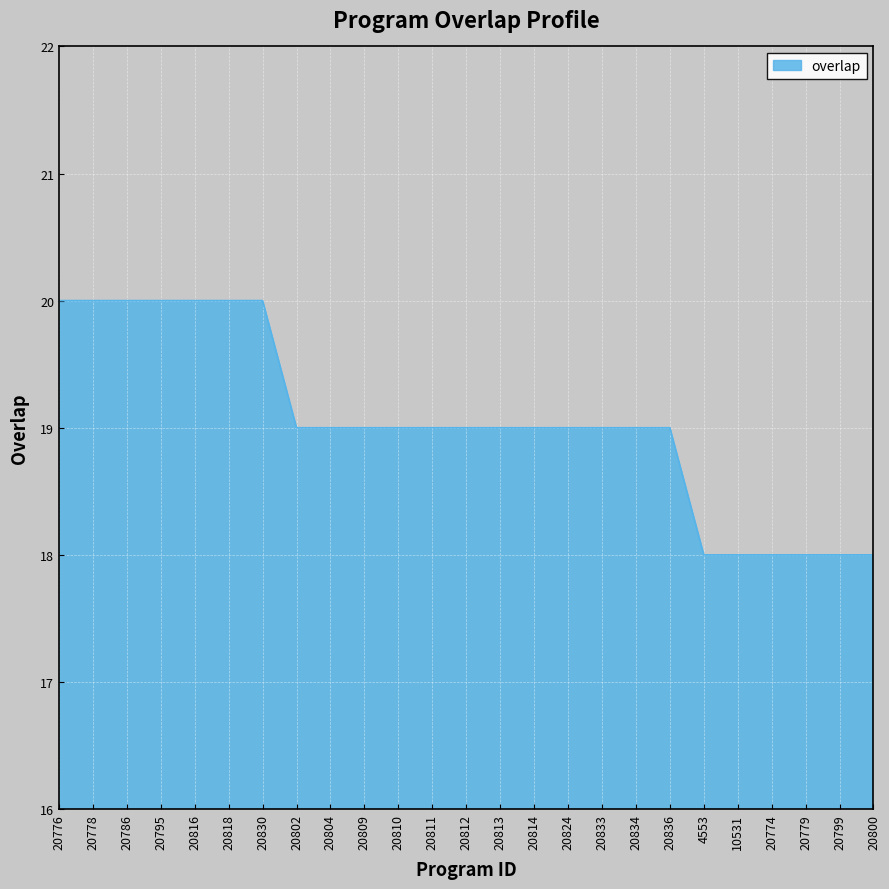

At which label does the data first exceed 19?

20776